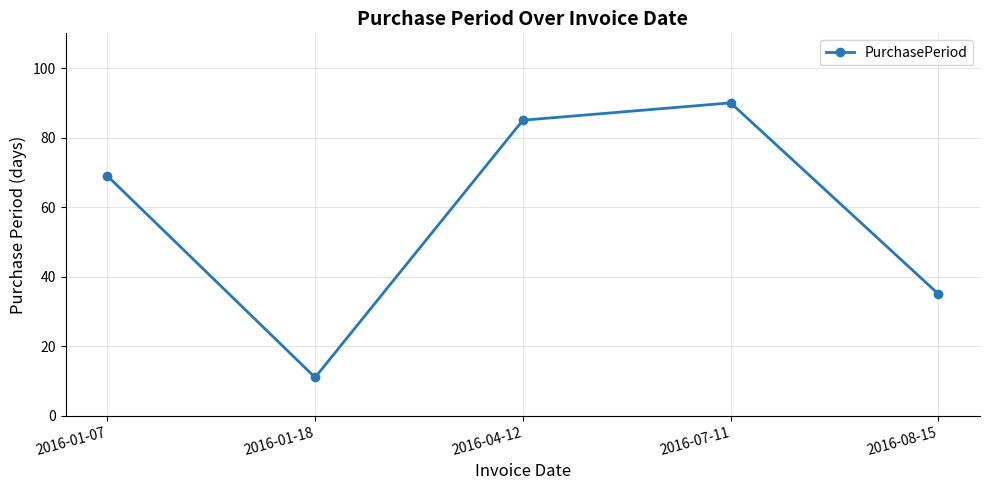

Reading left to right, what are all the values shown in this chart?

69	11	85	90	35